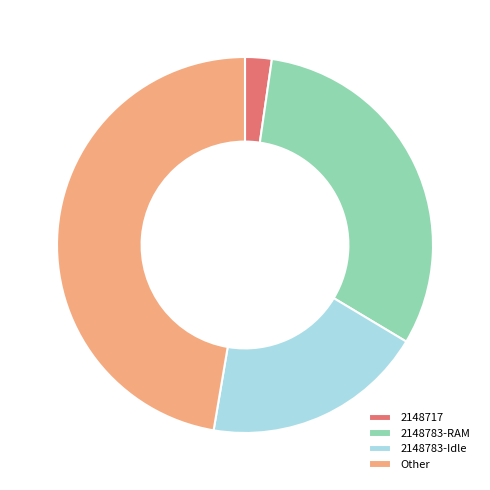

Does any single category account for the majority?

No